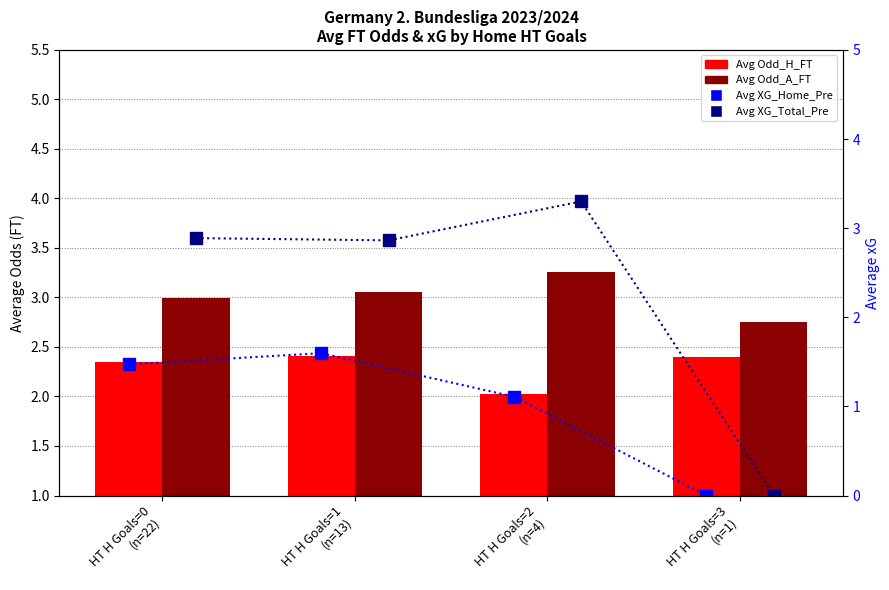

Reading right to left, transcribe all the data shown in this chart.

Avg Odd_H_FT: 2.4	2.0	2.4	2.3
Avg Odd_A_FT: 2.8	3.3	3.1	3.0
Avg XG_Home_Pre: 0.0	1.1	1.6	1.5
Avg XG_Total_Pre: 0.0	3.3	2.9	2.9